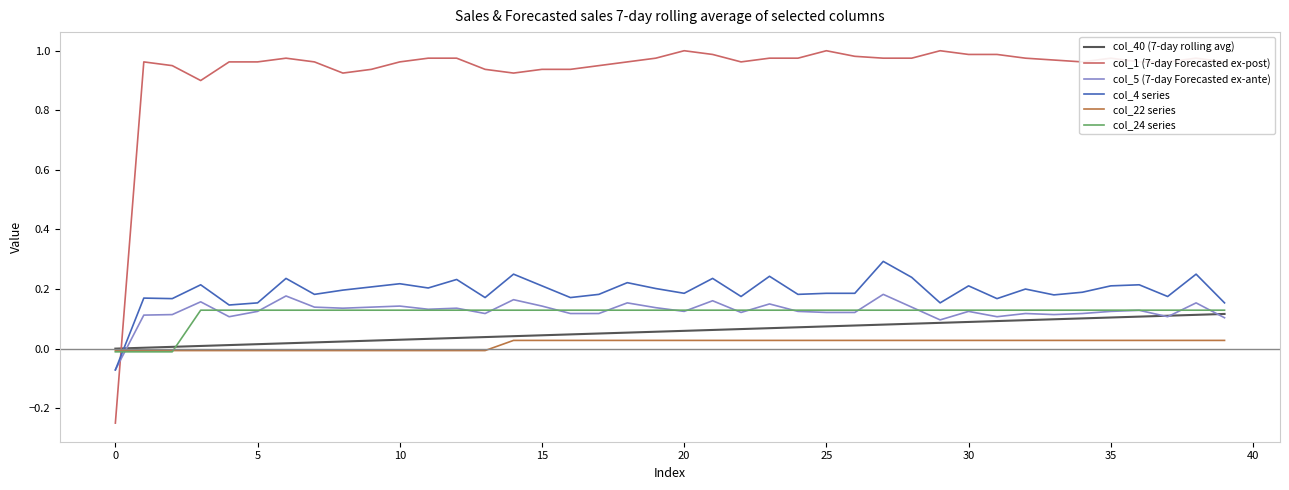

Which series has the widest spread of values?

col_1 (7-day Forecasted ex-post)